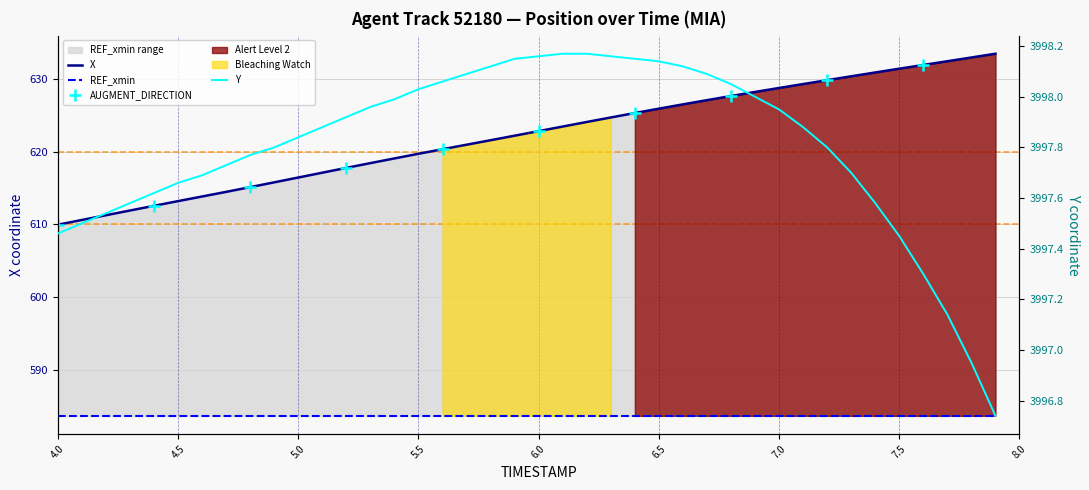

How many categories are shown in the chart?

40